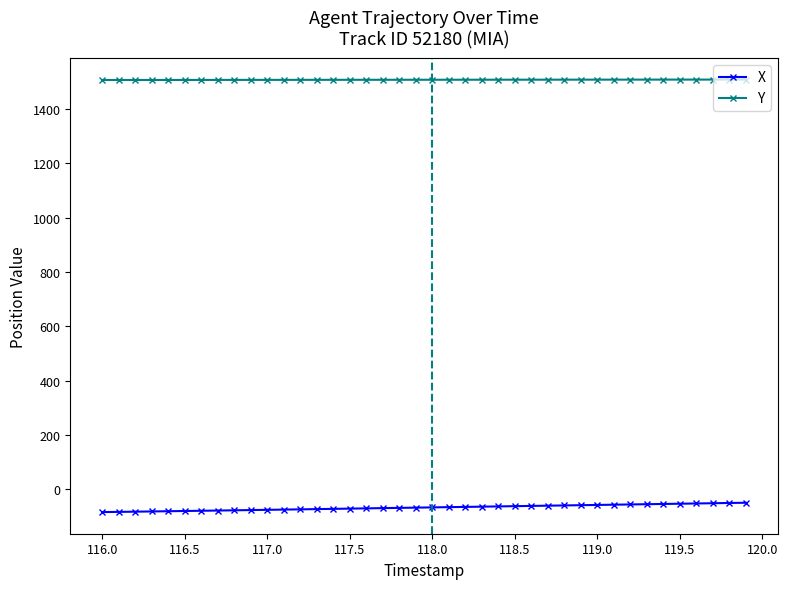

True or false: X and Y intersect in this chart.

False